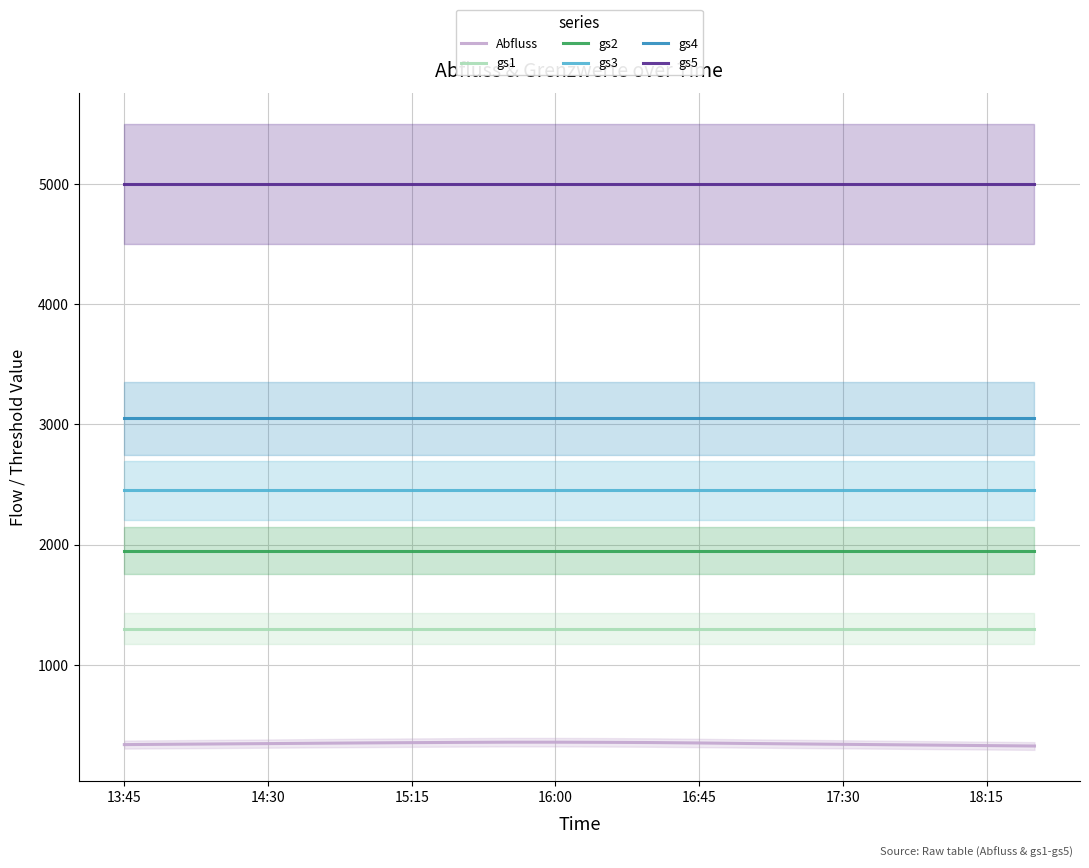

True or false: gs1 and gs2 cross at least once.

False